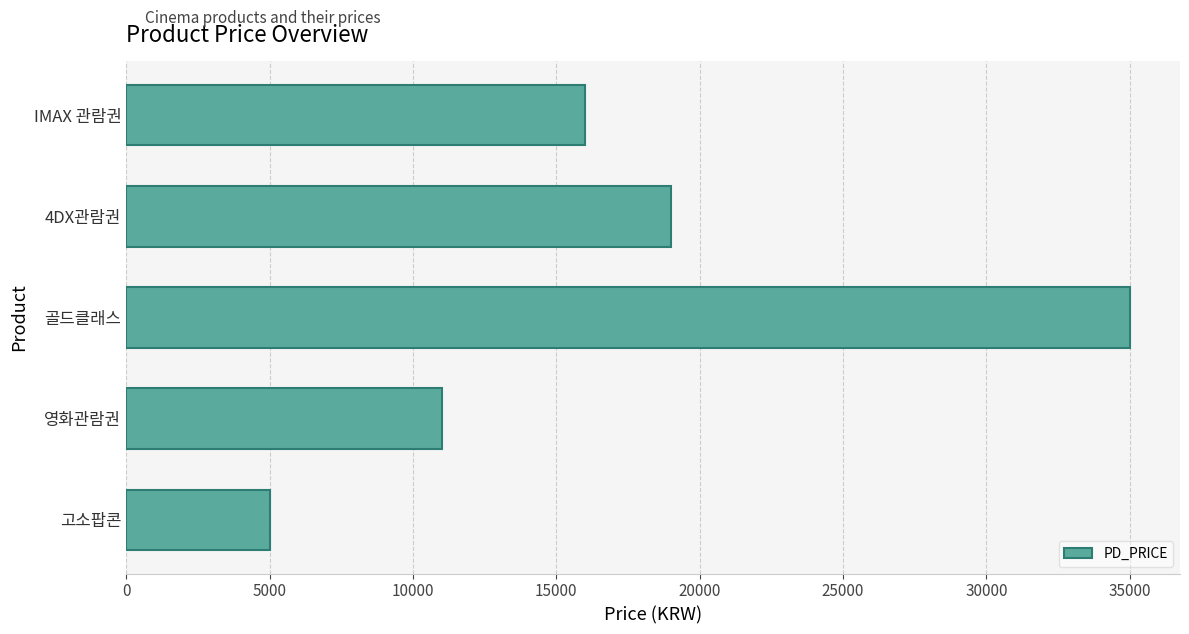

The value at 영화관람권 is 11000. True or false?

True